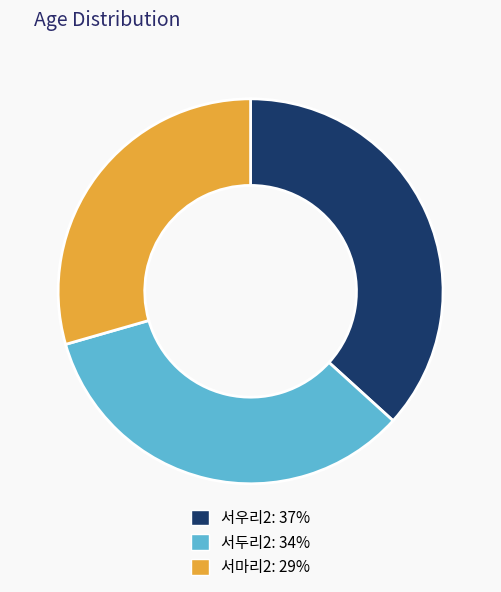

Is there a majority slice in this chart?

No